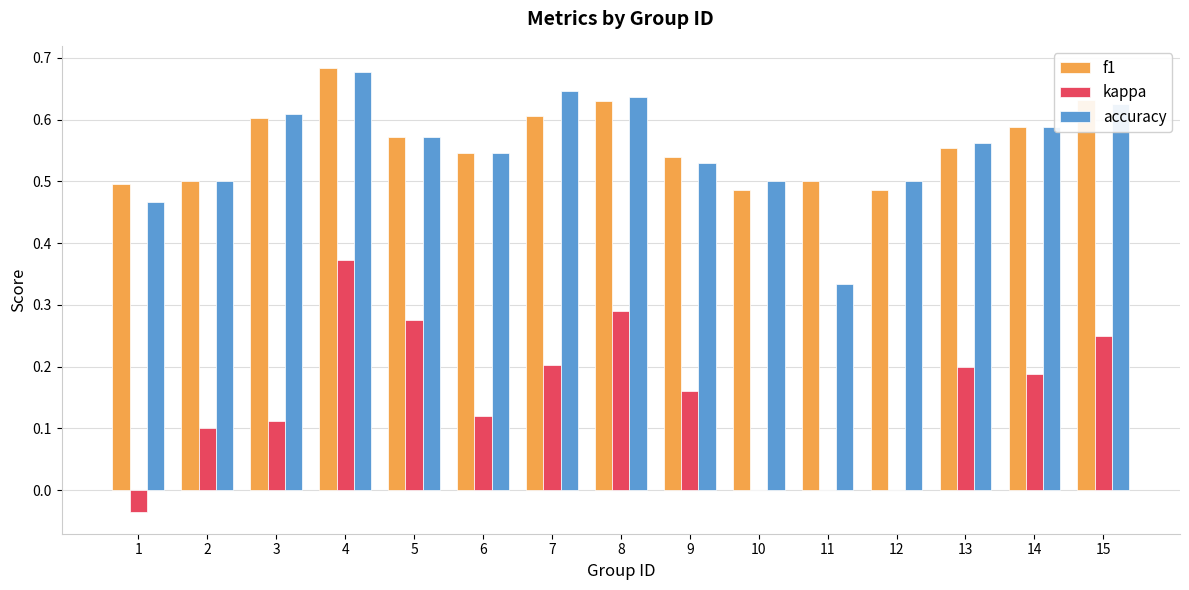

Does the chart contain stacked bars?

No